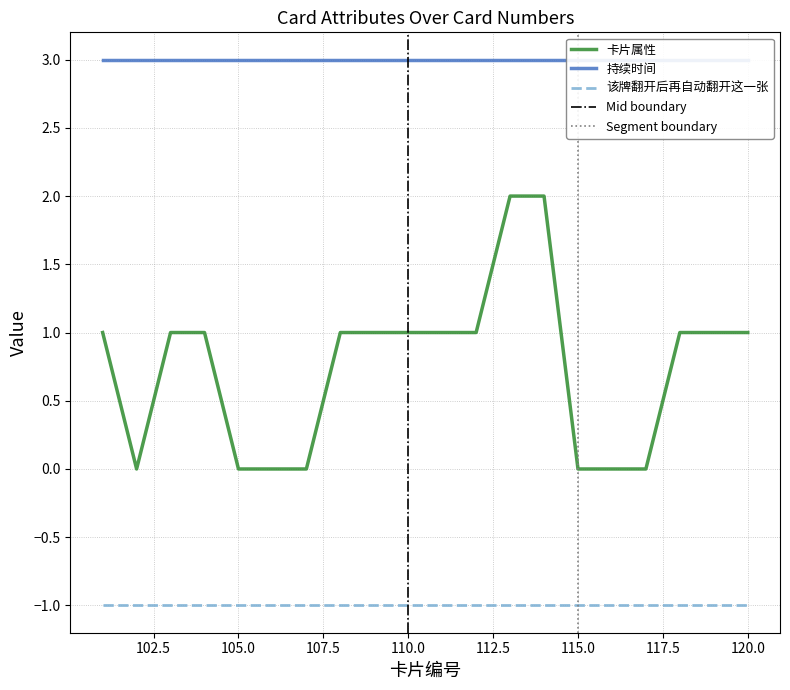

Which has a higher value, 118 or 108?

118